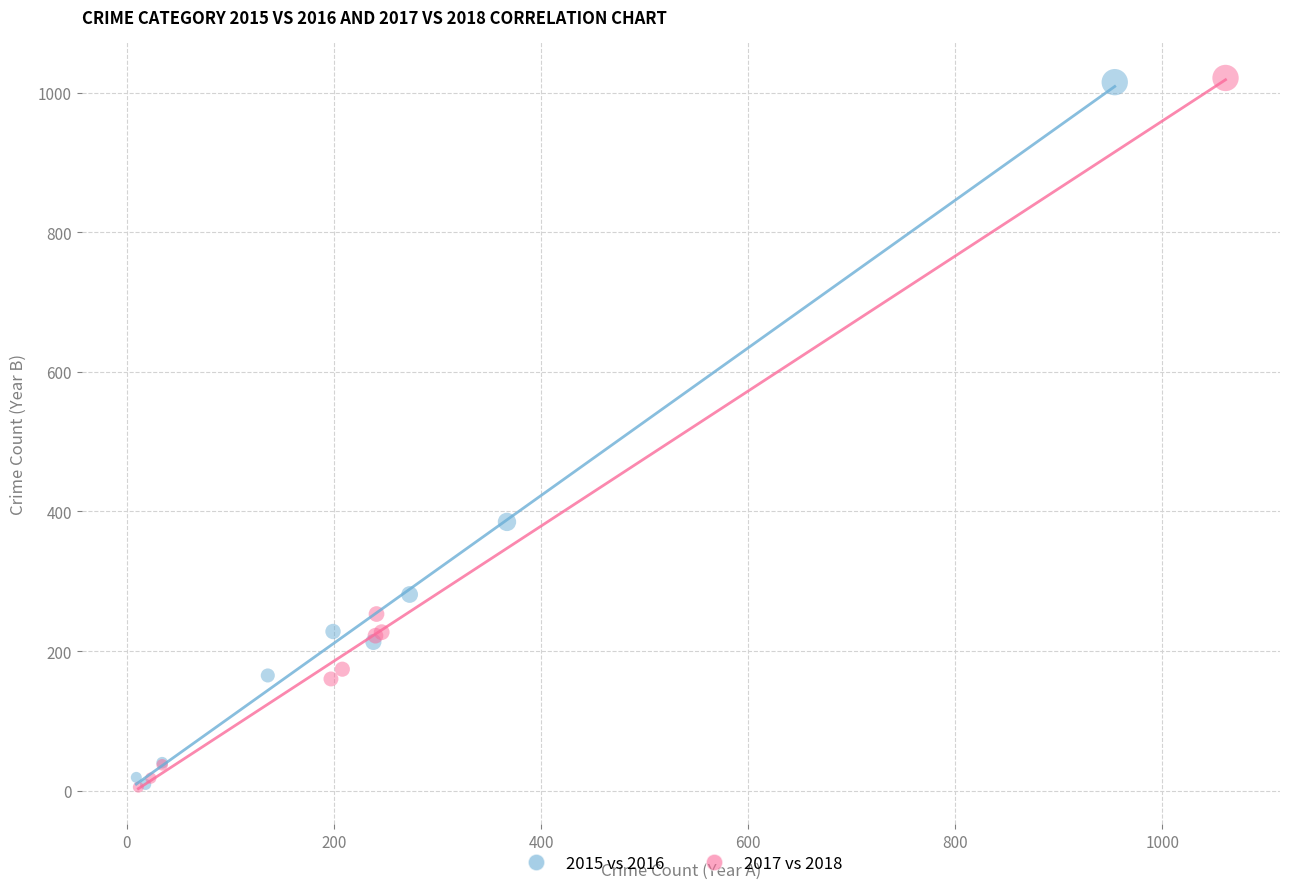

Which series has the largest Y range (max minus min)?

2017 vs 2018